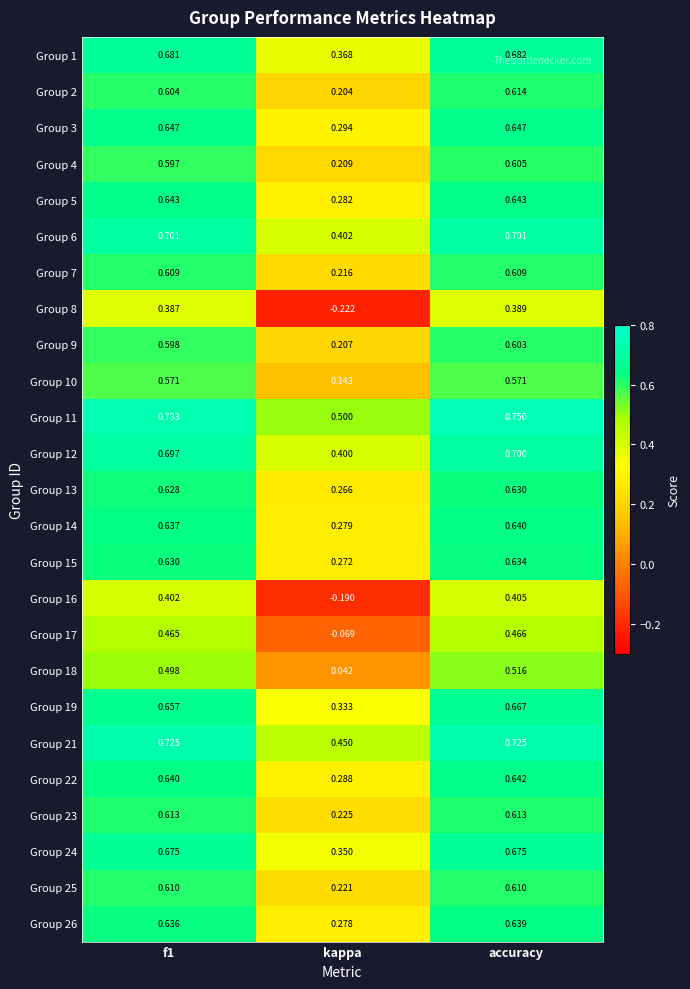

At which category does the chart reach its minimum across all series?

kappa